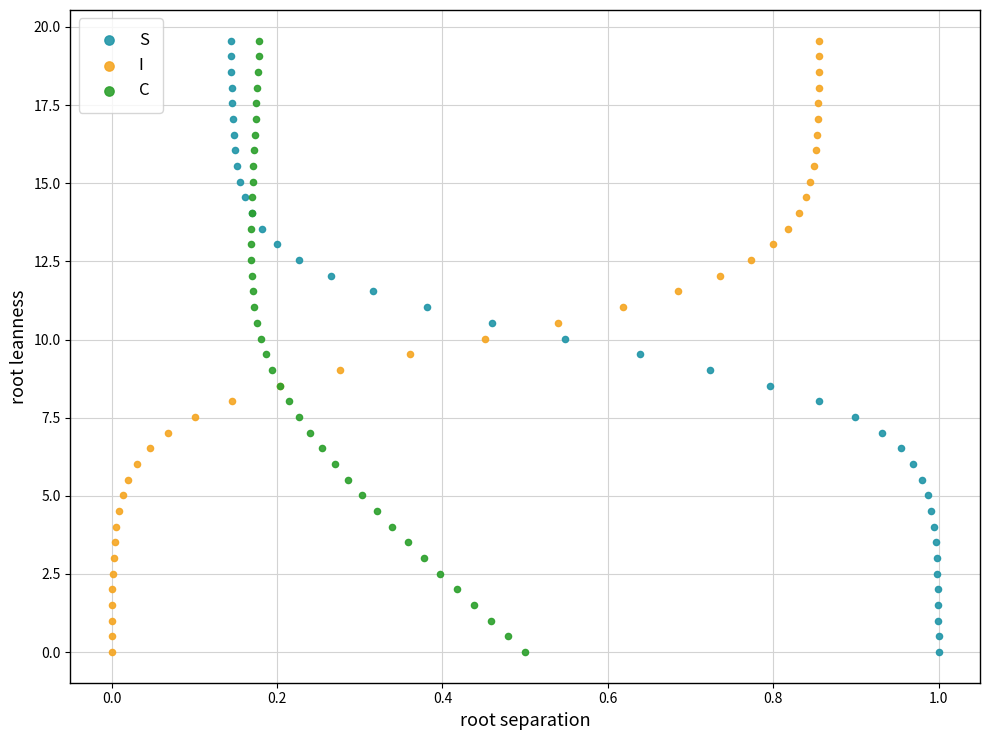

What are all the series names shown in the legend?

S, I, C